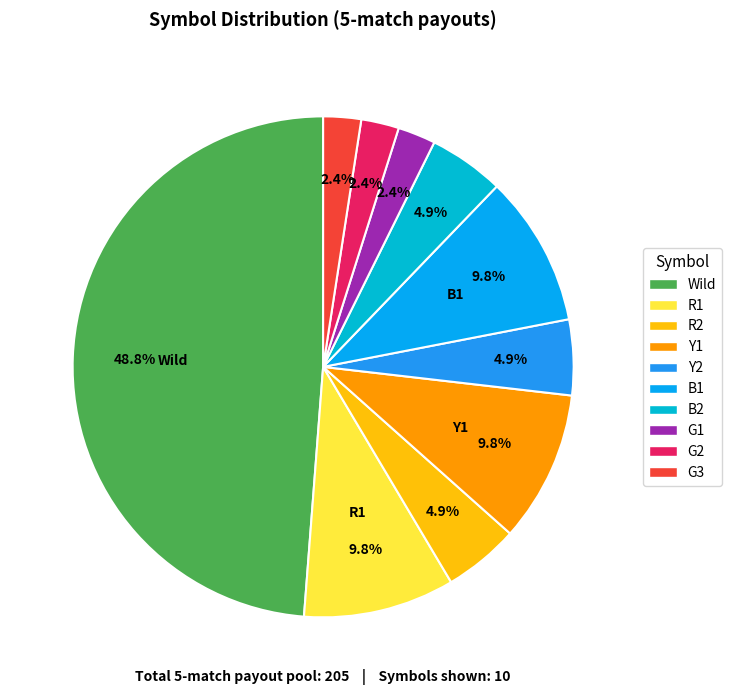

To the nearest percent, what is the average slice percentage?

10%